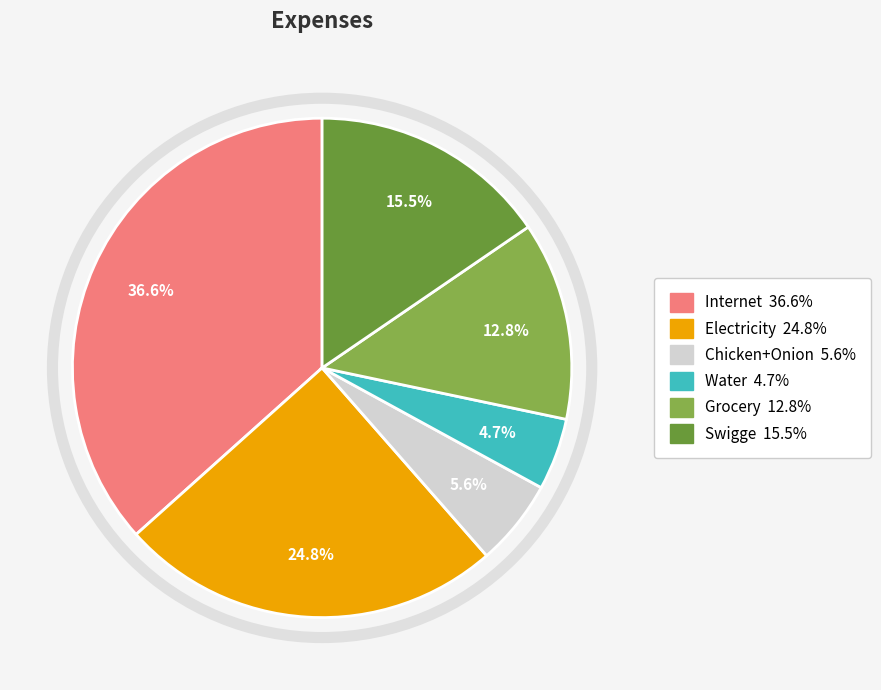

Count the number of slices in the pie.

6